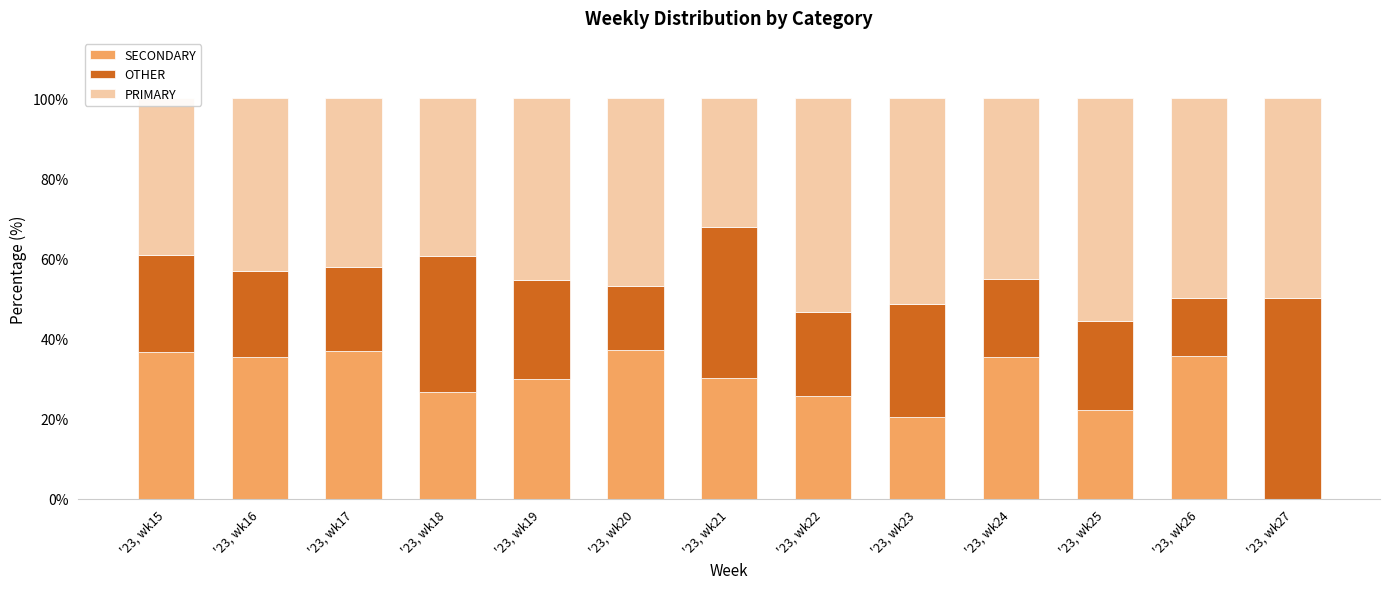

What is the approximate value of SECONDARY at '23, wk22?

25.6